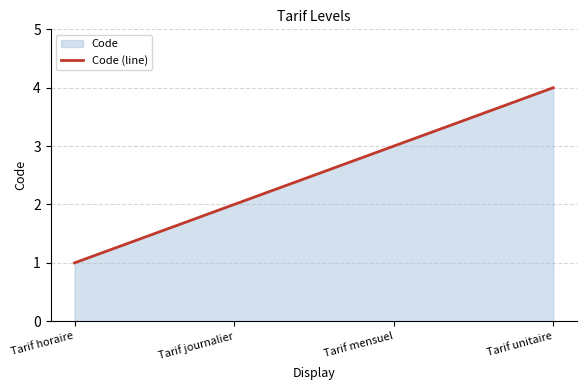

What is the label of the 3rd point from the left?

Tarif mensuel